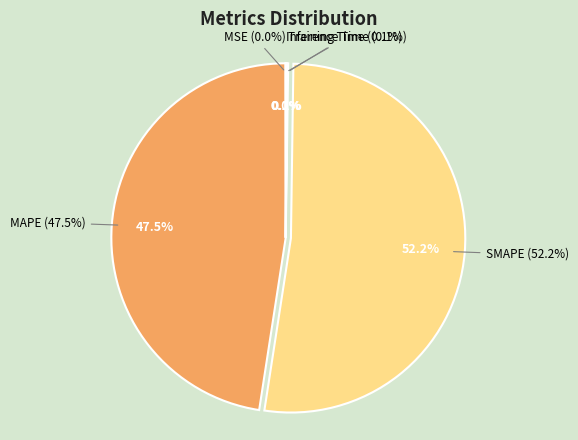

Is SMAPE the majority of the pie?

Yes